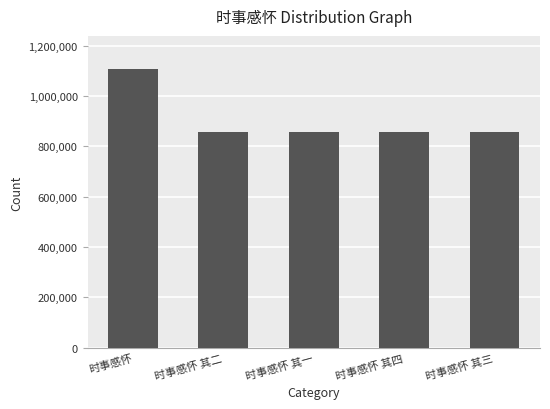

What is the value of the 5th bar from the left?

857511